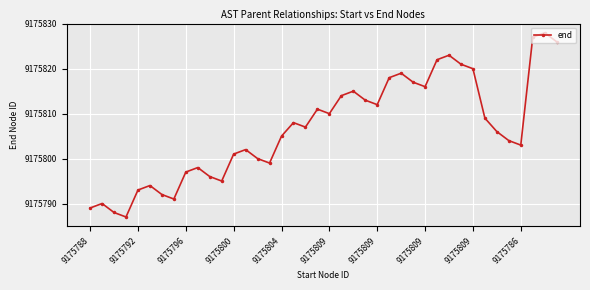

How many points are higher than both their immediate neighbors (excluding endpoints)?

10